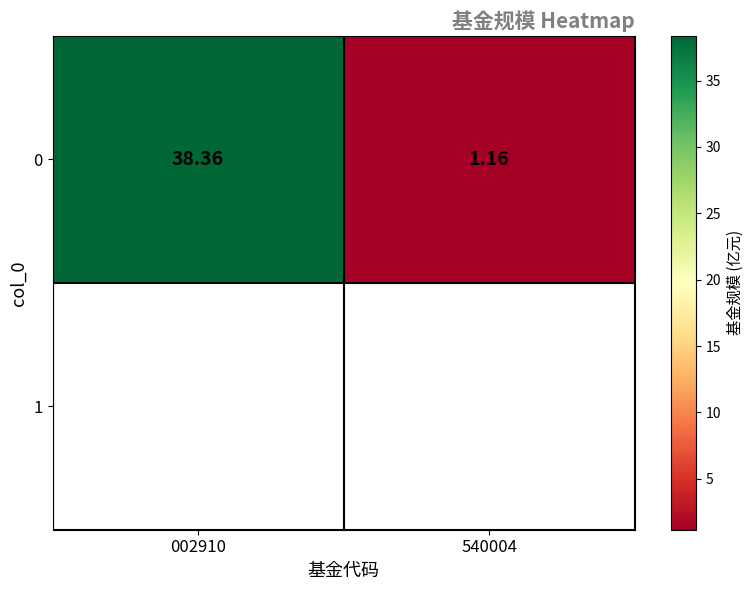

Which category has the lowest value across all series?

540004